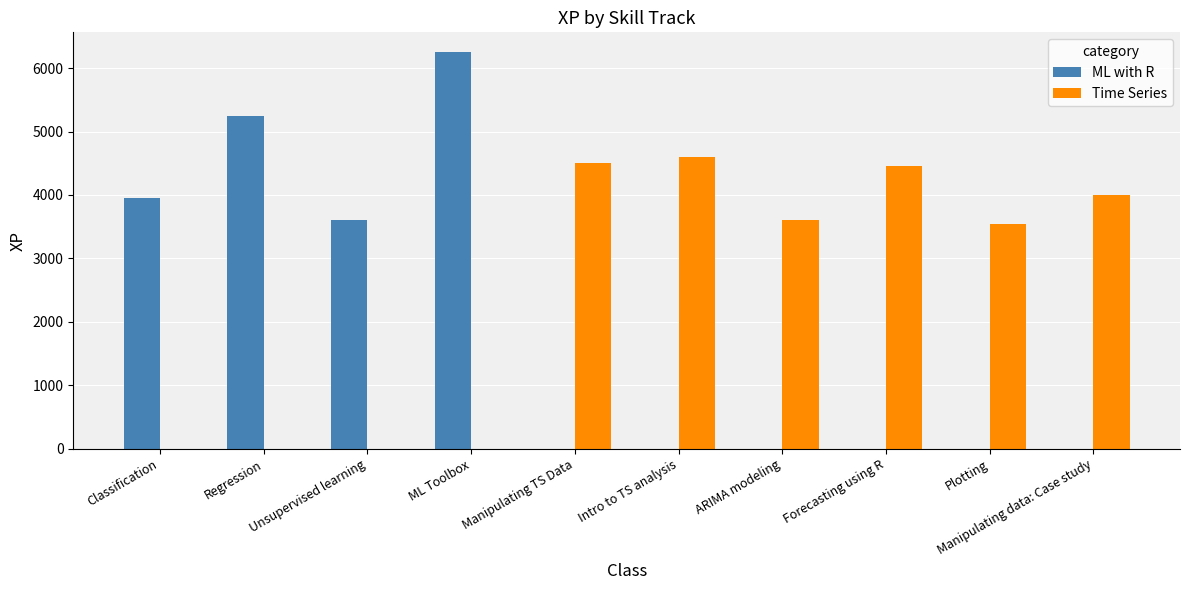

What is the sum of all Time Series values?

24700